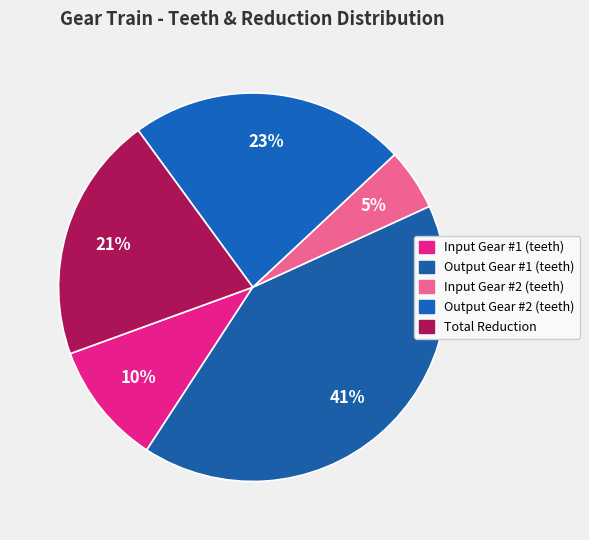

How many slices are in this pie chart?

5